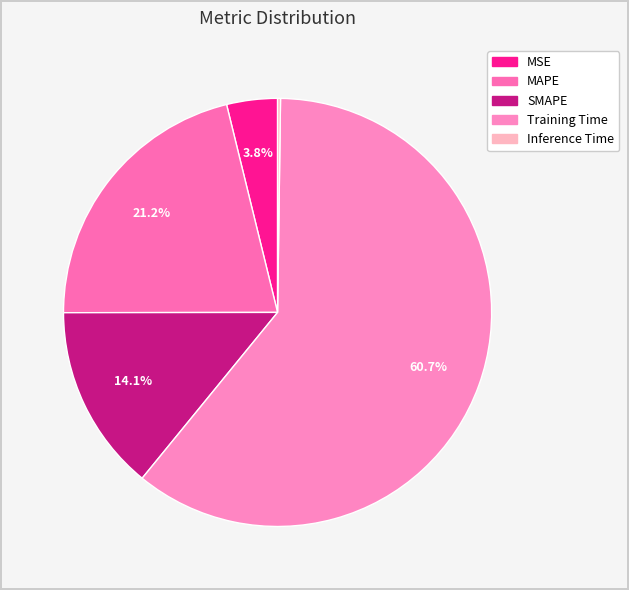

What portion of the pie excludes MAPE?

78.8%